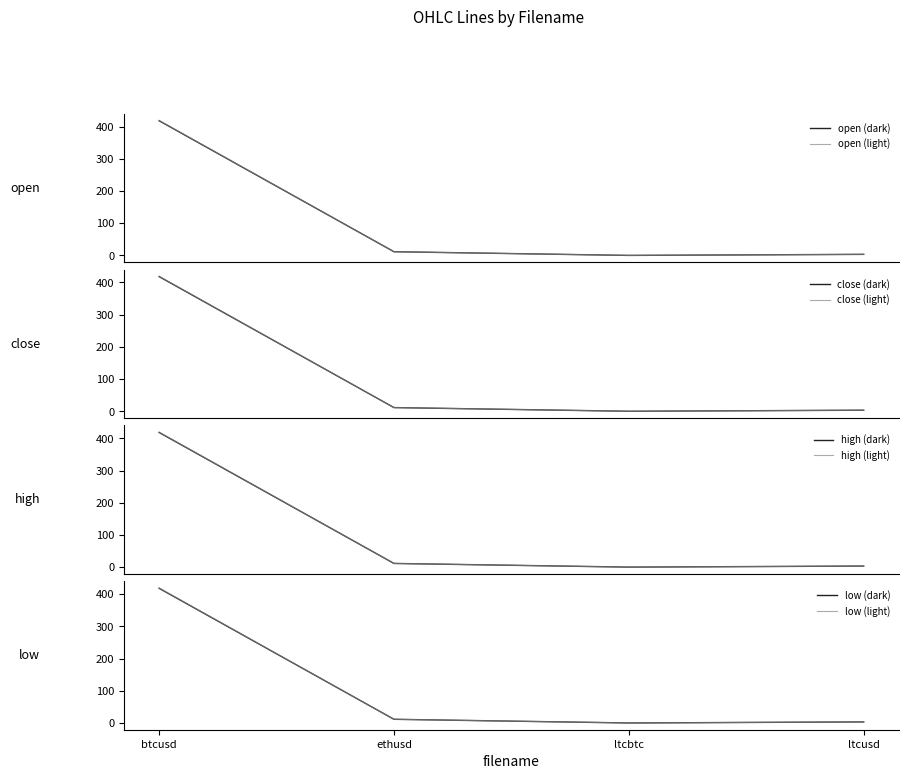

At which category does close reach its first local valley?

ltcbtc